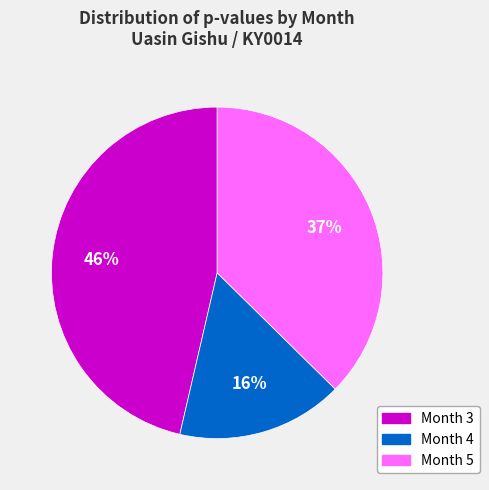

Does Month 5 represent more than half of the total?

No